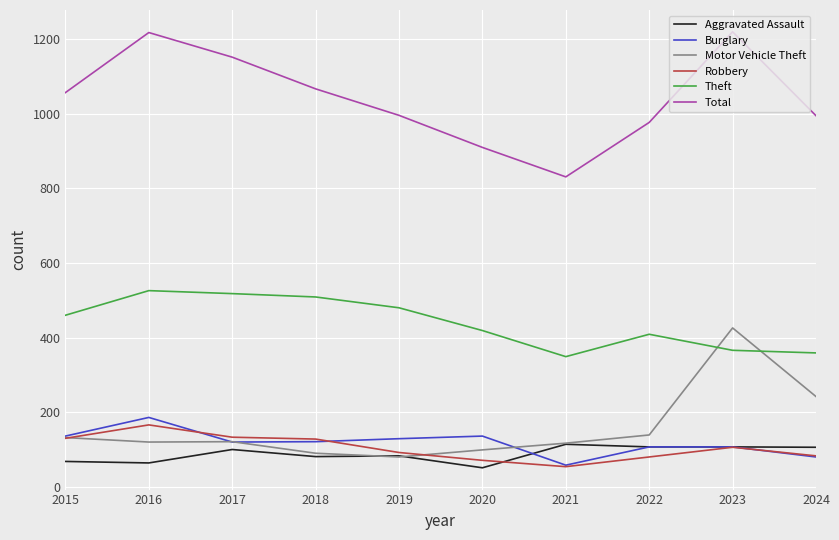

What is the spread (max minus min) of values at 2024?

915